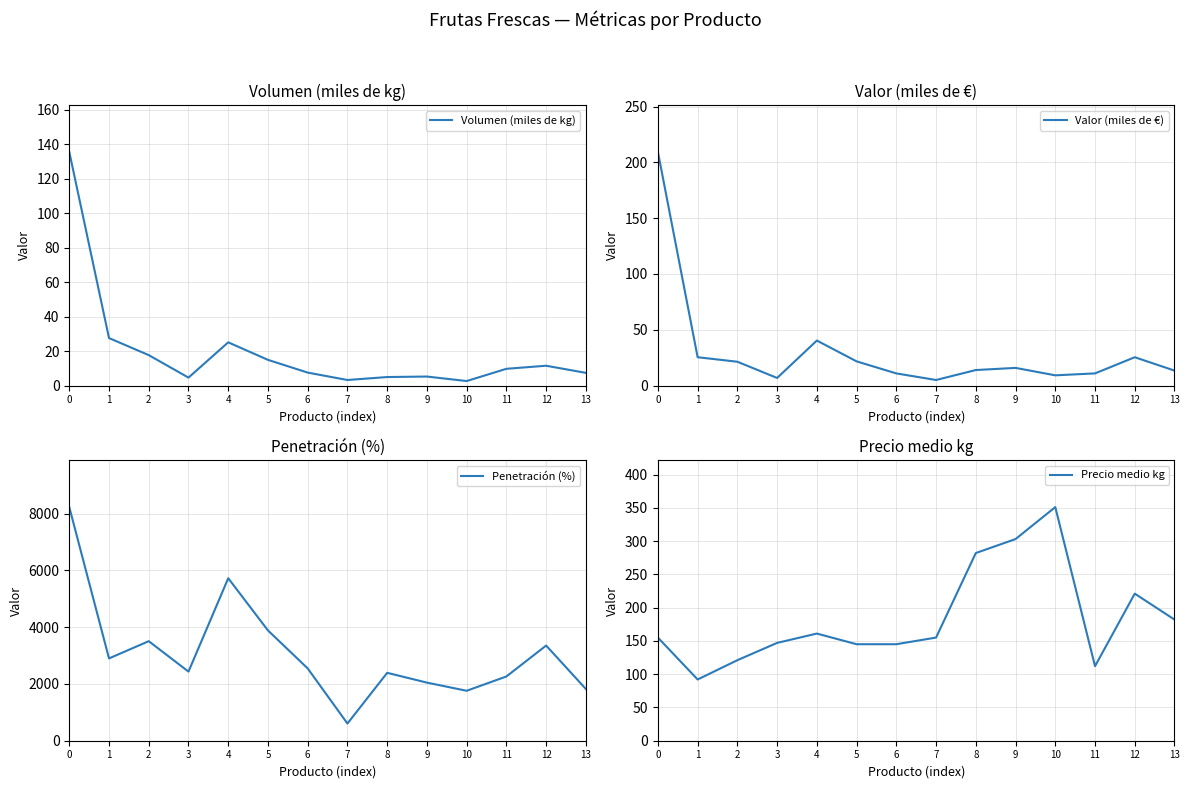

Rank the categories by Valor (miles de €) value from highest to lowest.

0, 4, 1, 12, 5, 2, 9, 8, 13, 11, 6, 10, 3, 7